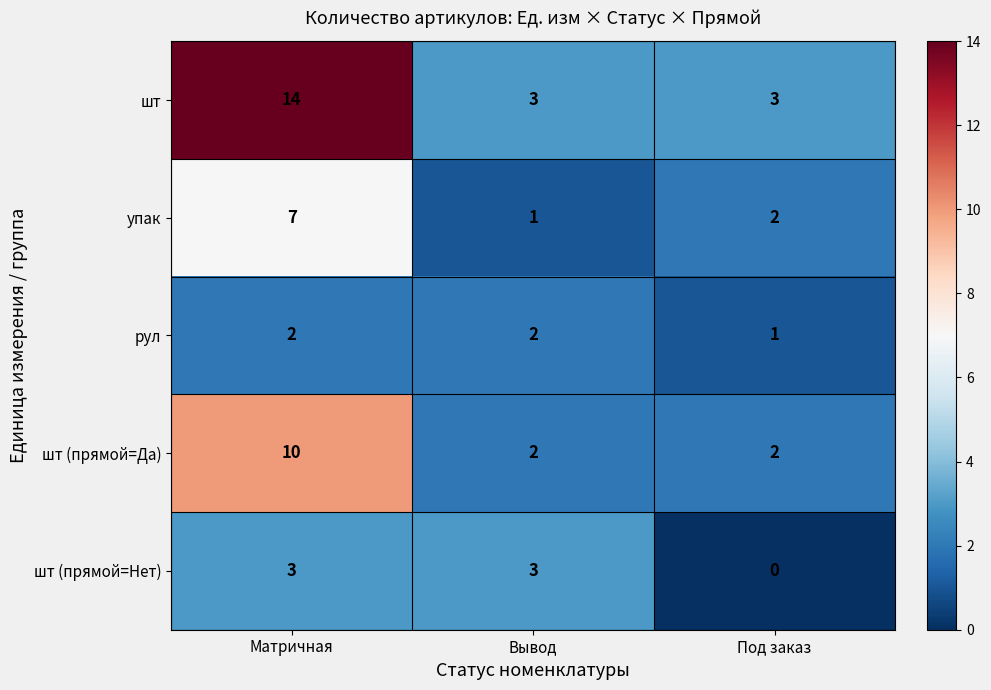

What is the sum of the шт values at Матричная and Вывод?

17